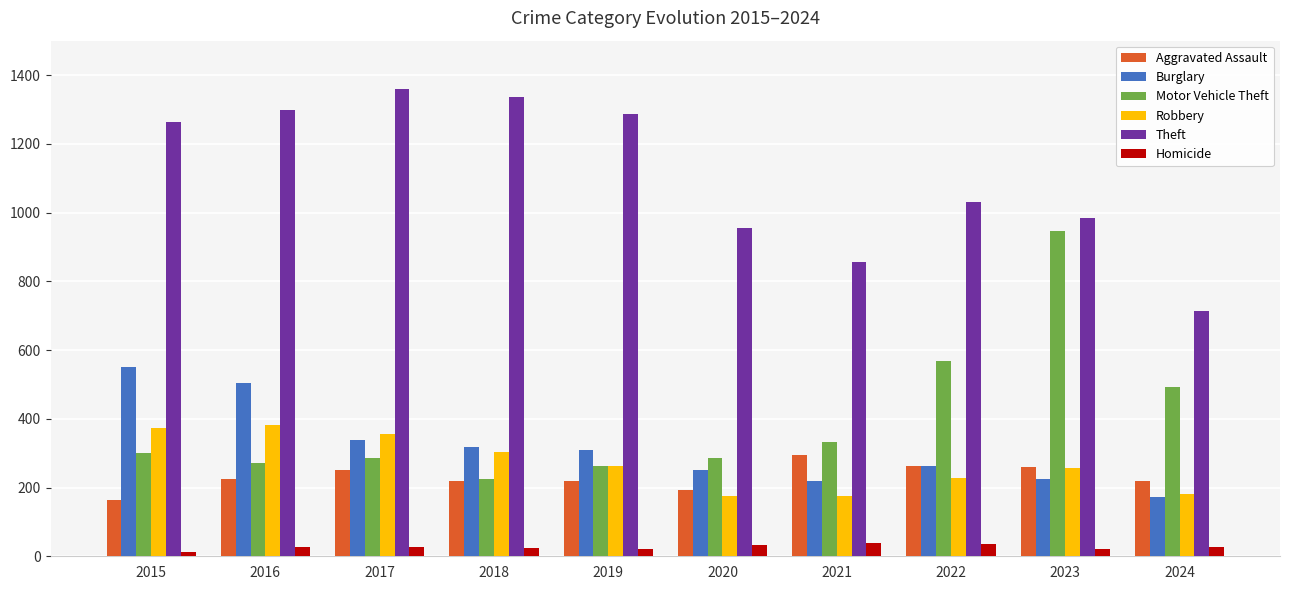

What is the sum of all Motor Vehicle Theft values?

3969